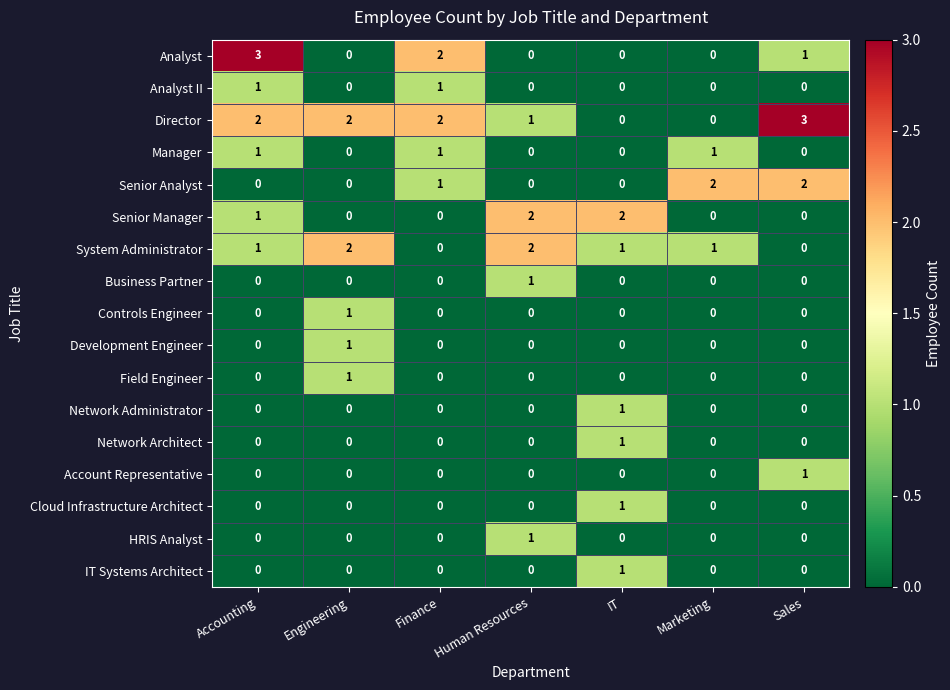

What is the sum of all Director values?

10